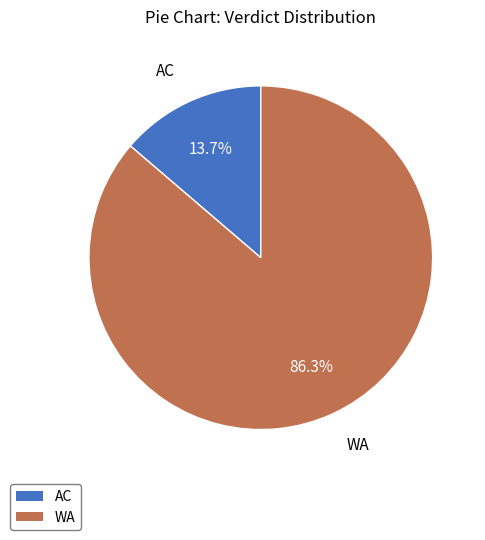

To the nearest percent, what is the combined percentage of WA and AC?

100%